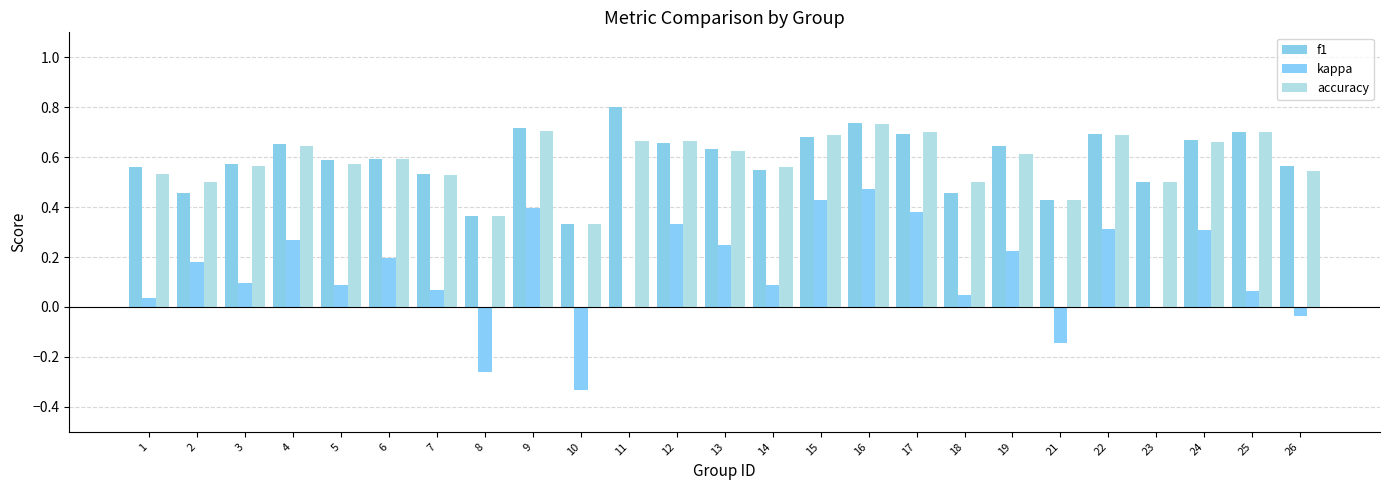

How many series are shown in this chart?

3